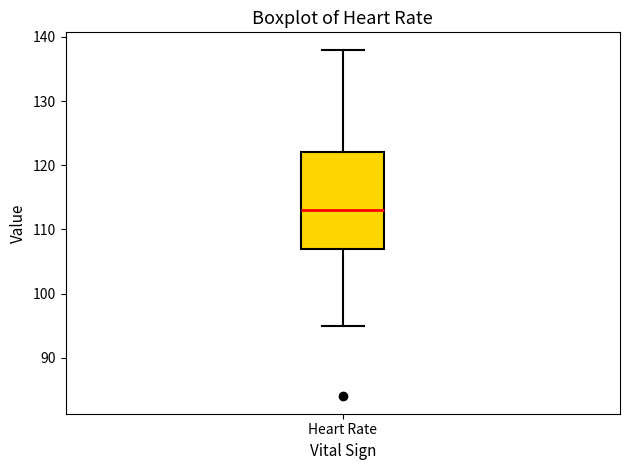

Transcribe this box plot: give where the median line is, the range the box spans, and where the two whiskers end, as read against the y-axis. The values are not printed on the chart, so give them approximately, as read against the axis.

median 113, box 107 to 122, whiskers 95 to 138